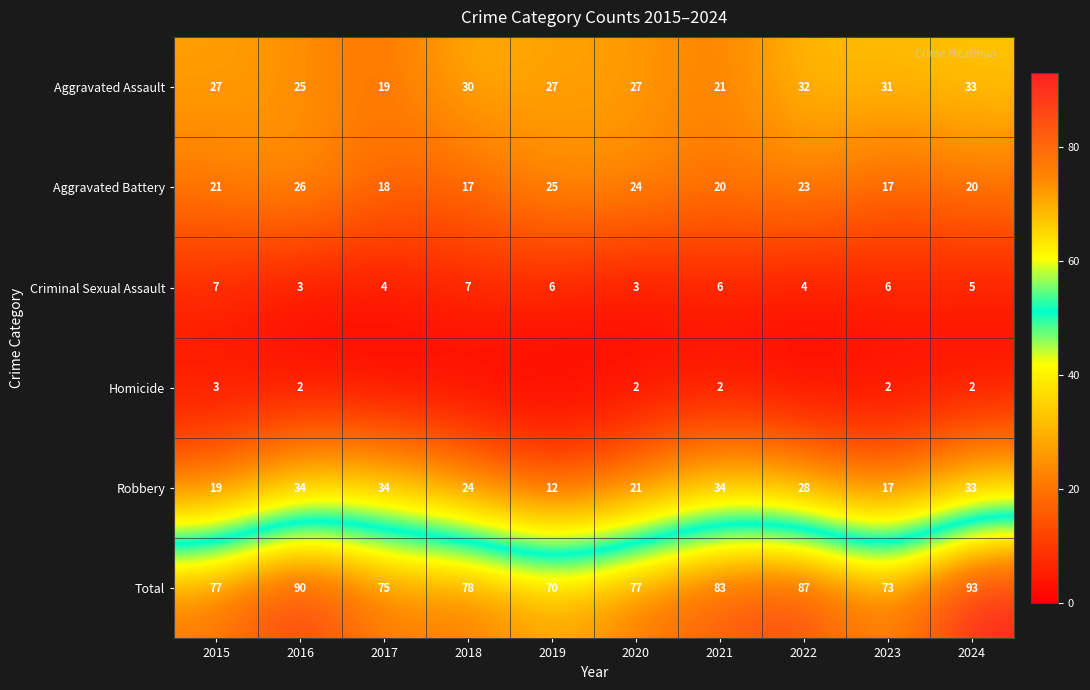

What is the average value of the Criminal Sexual Assault series?

5